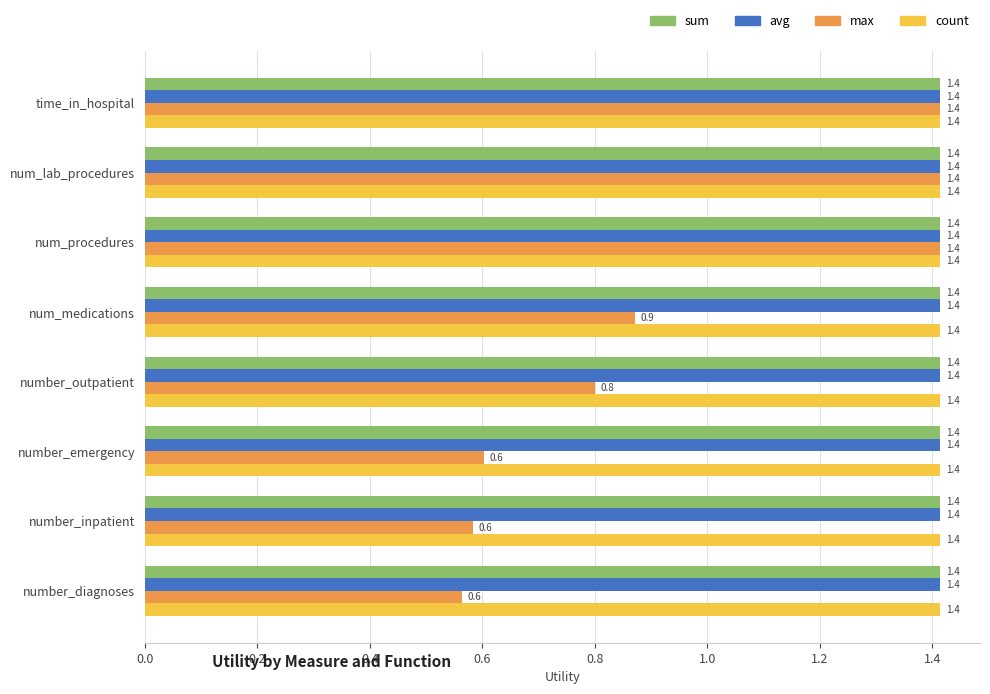

Between num_procedures and number_inpatient, which series saw the biggest shift?

max